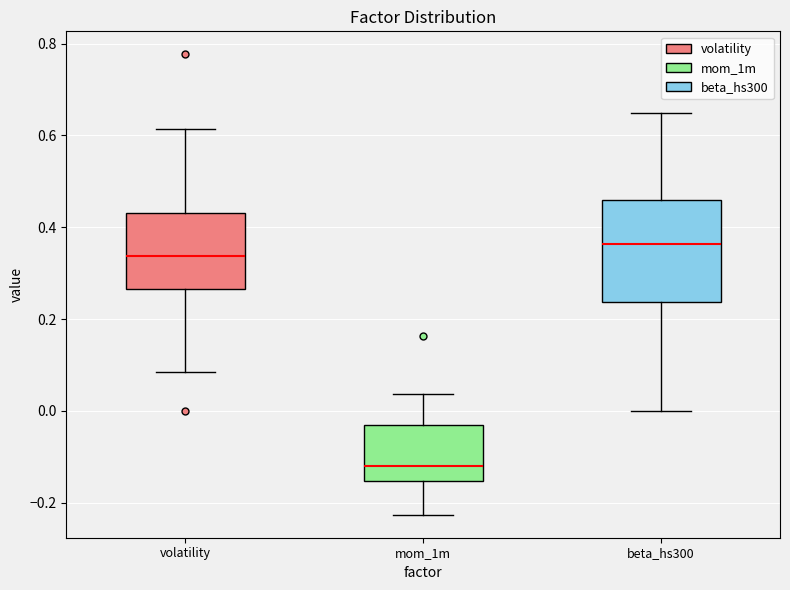

Reading left to right, transcribe this box plot: for each box, give where its median line is, the range the box spans, and where its two whiskers end, as read against the y-axis. The values are not printed on the chart, so give them approximately, as read against the axis.

volatility: median 0.34, box 0.26 to 0.44, whiskers 0.08 to 0.62
mom_1m: median -0.12, box -0.16 to -0.04, whiskers -0.22 to 0.04
beta_hs300: median 0.36, box 0.24 to 0.46, whiskers 0.00 to 0.64